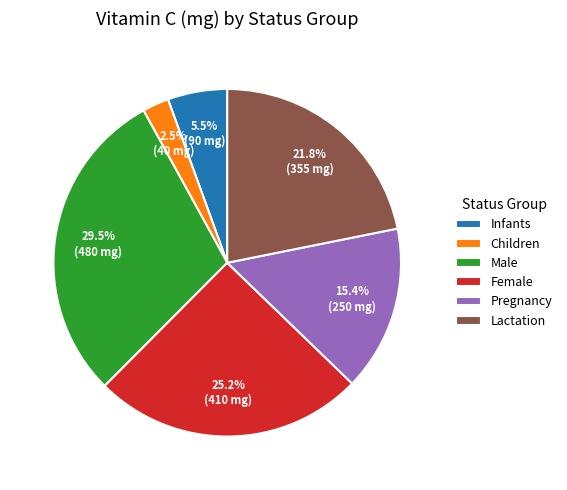

Which slice is the smallest?

Children